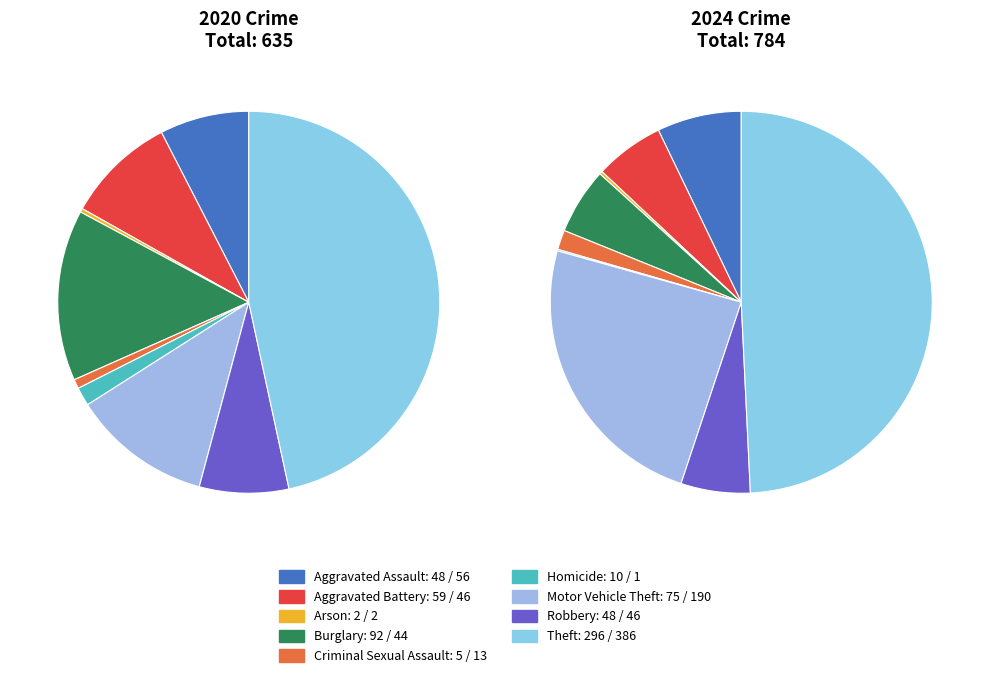

Is there a majority slice in this chart?

No